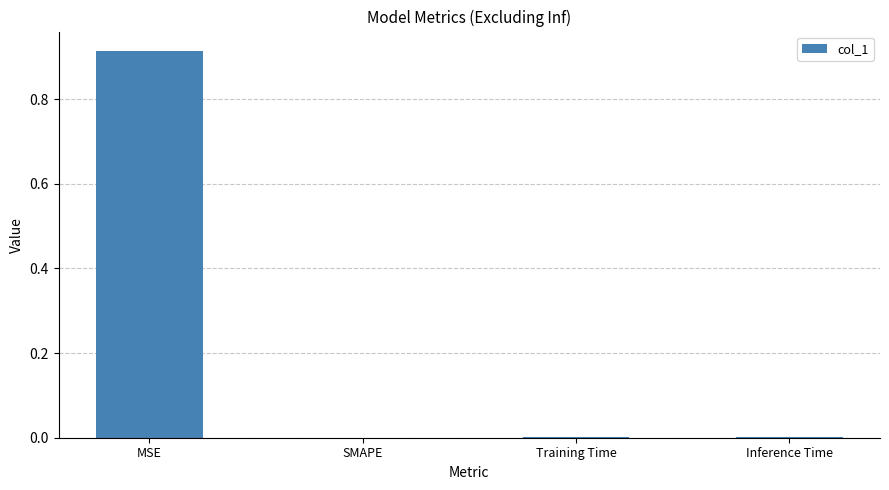

Between Training Time and MSE, which is larger?

MSE